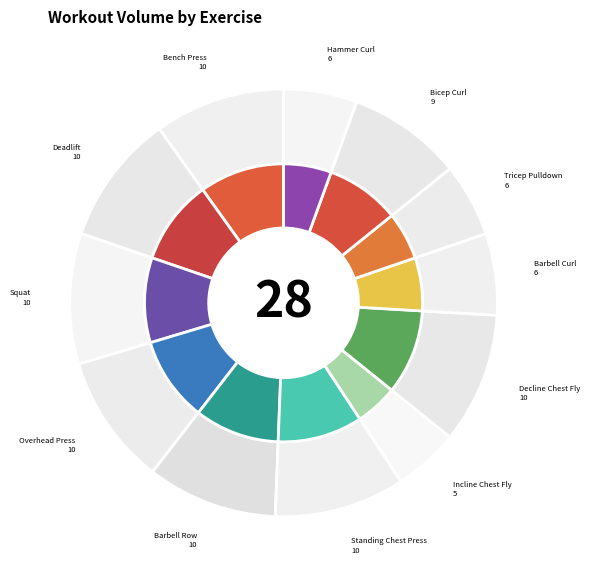

True or false: Barbell Row accounts for 1% of the total.

False